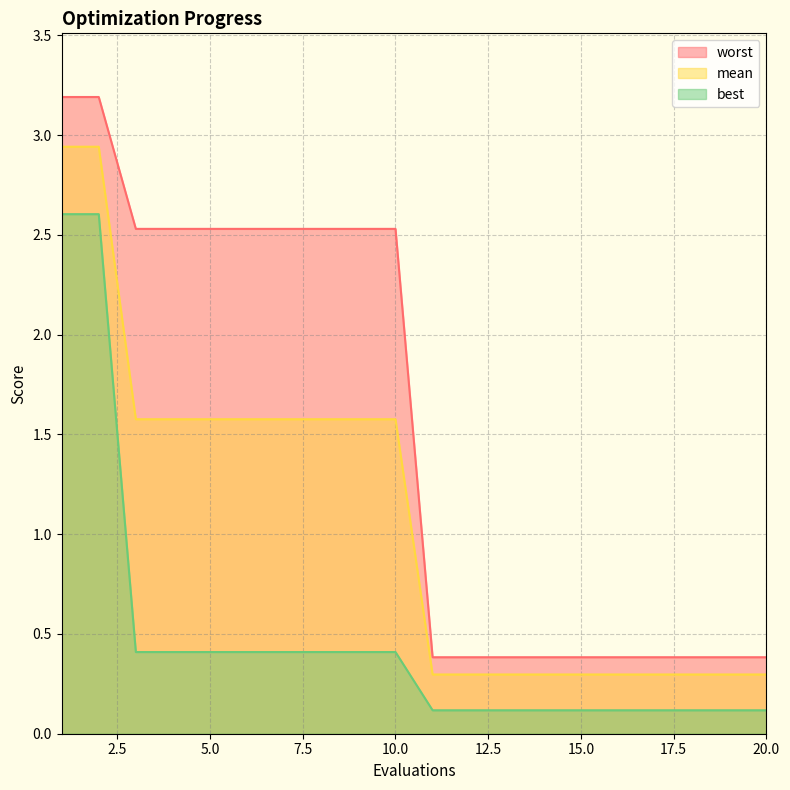

How many mean values are between 0 and 1?

10